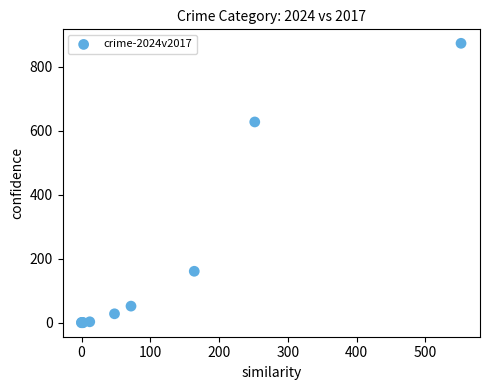

What Y value in the scatter plot is closest to 437?

628